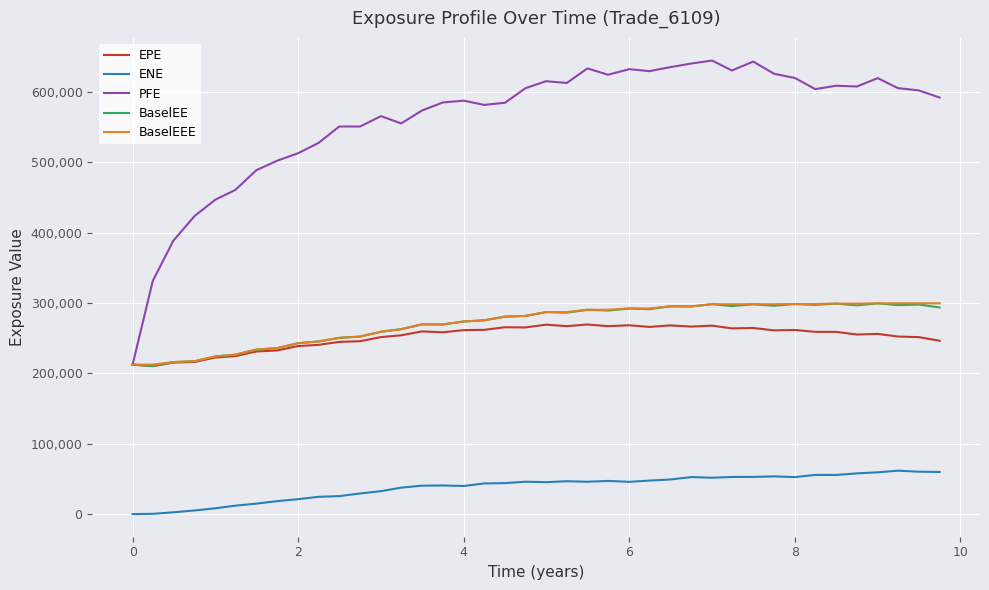

What is the highest value of the PFE series?

644544.0